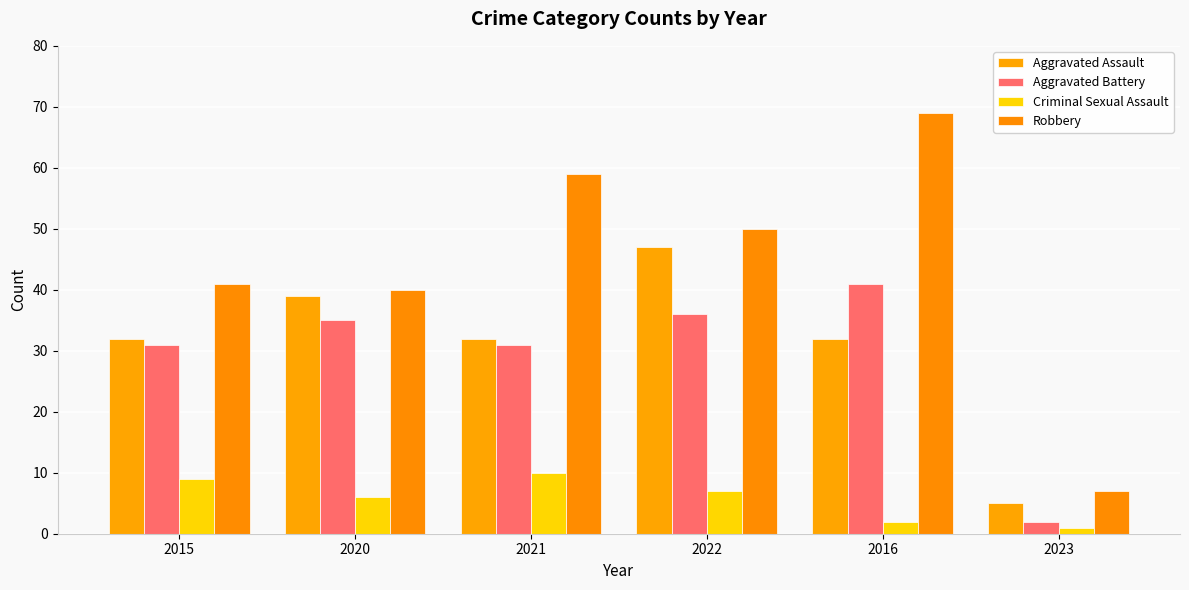

Which category has the lowest value in the Criminal Sexual Assault series?

2023